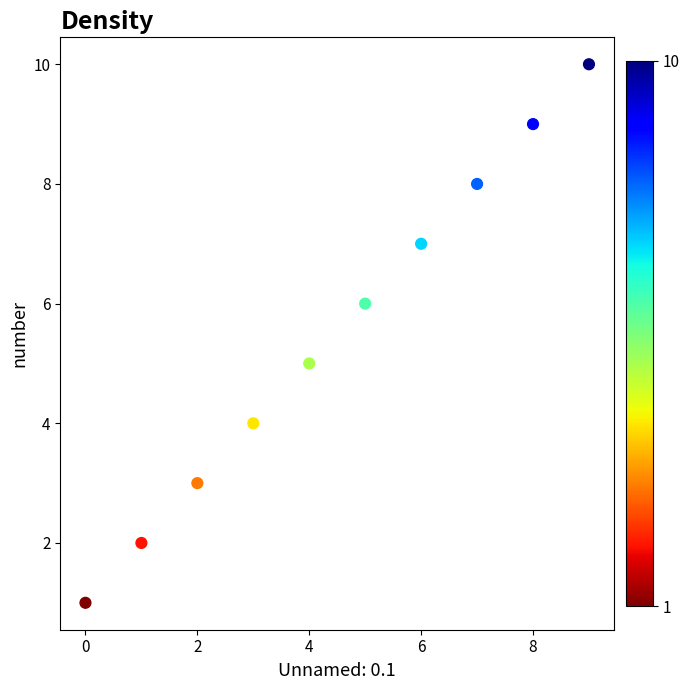

What is the average Y value?

6